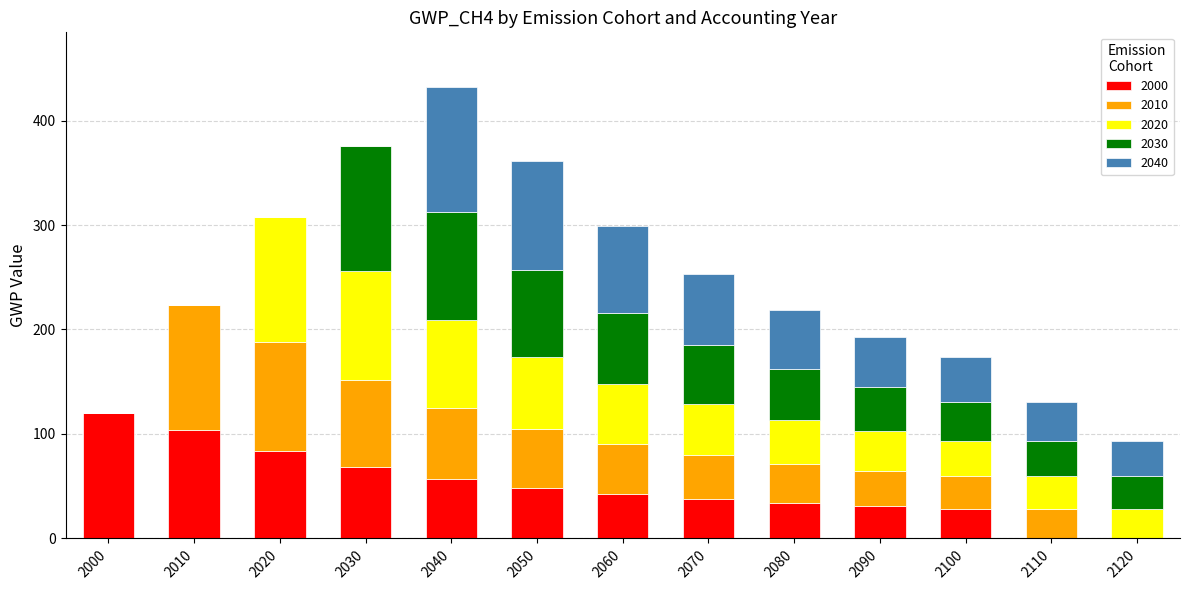

The 2000 series shows 119.6 at 2000. True or false?

True